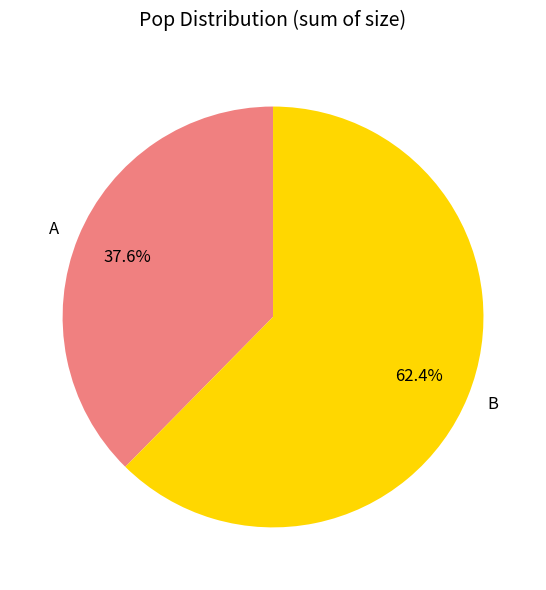

Count the number of slices in the pie.

2